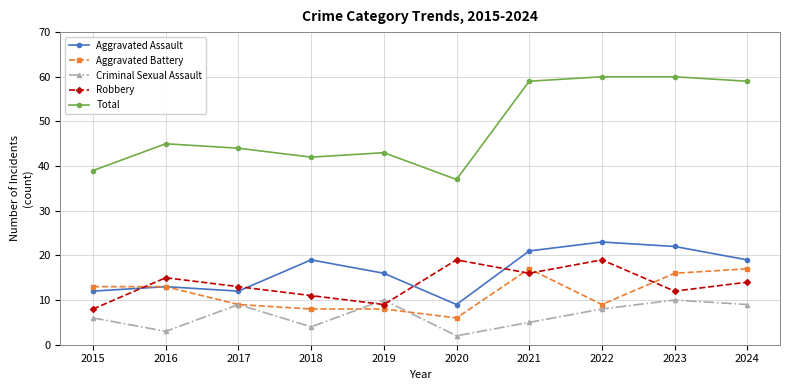

What is the value of the Aggravated Battery point at the 3rd from the left?

9